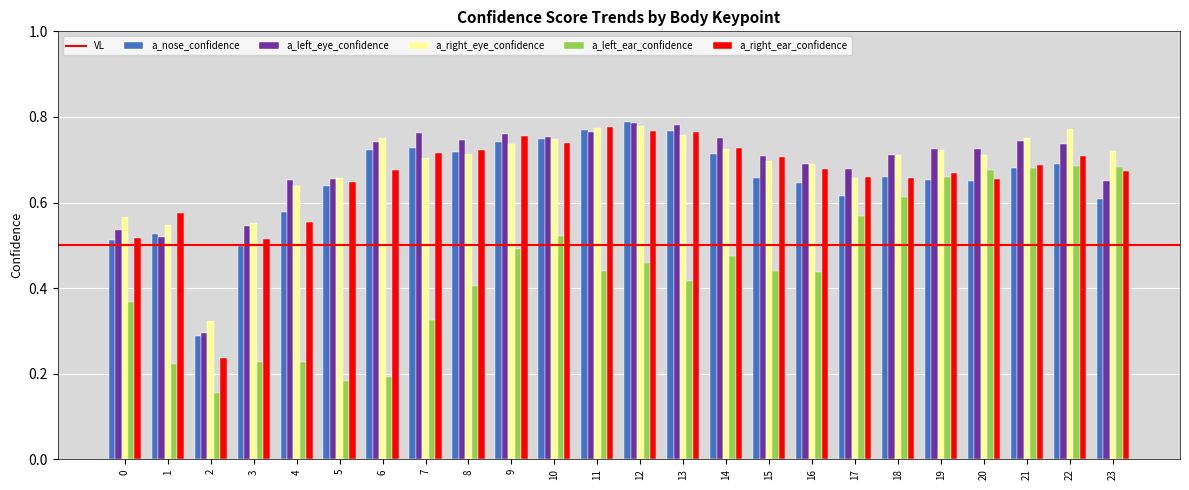

At how many categories does at least one series exceed 0?

24